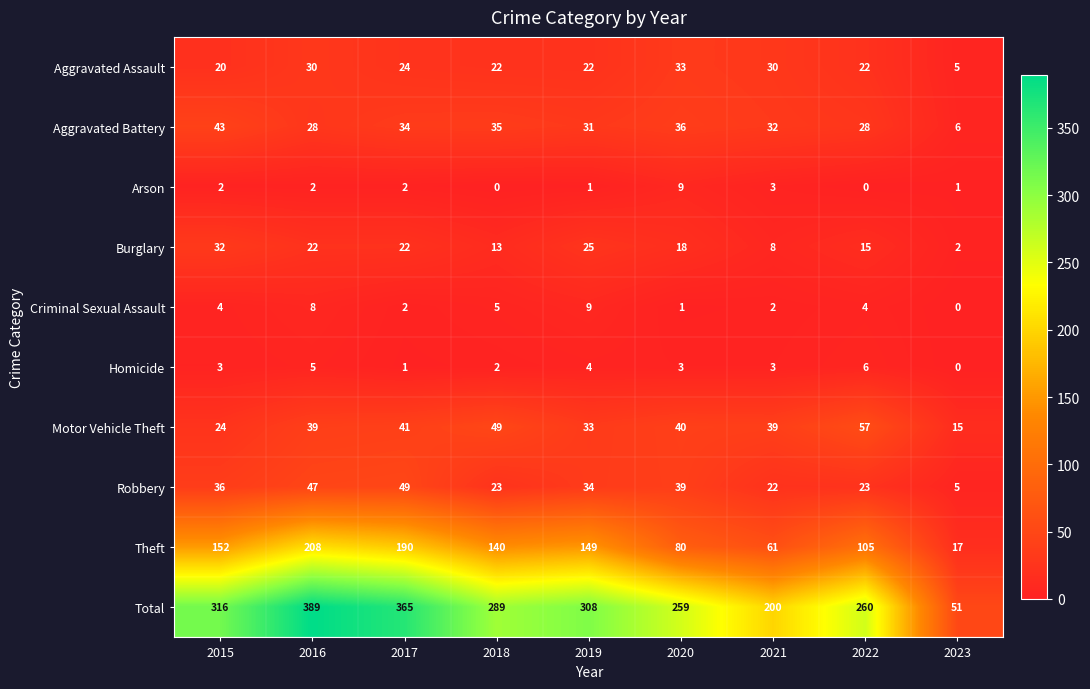

Which series has the largest range (max minus min)?

Total